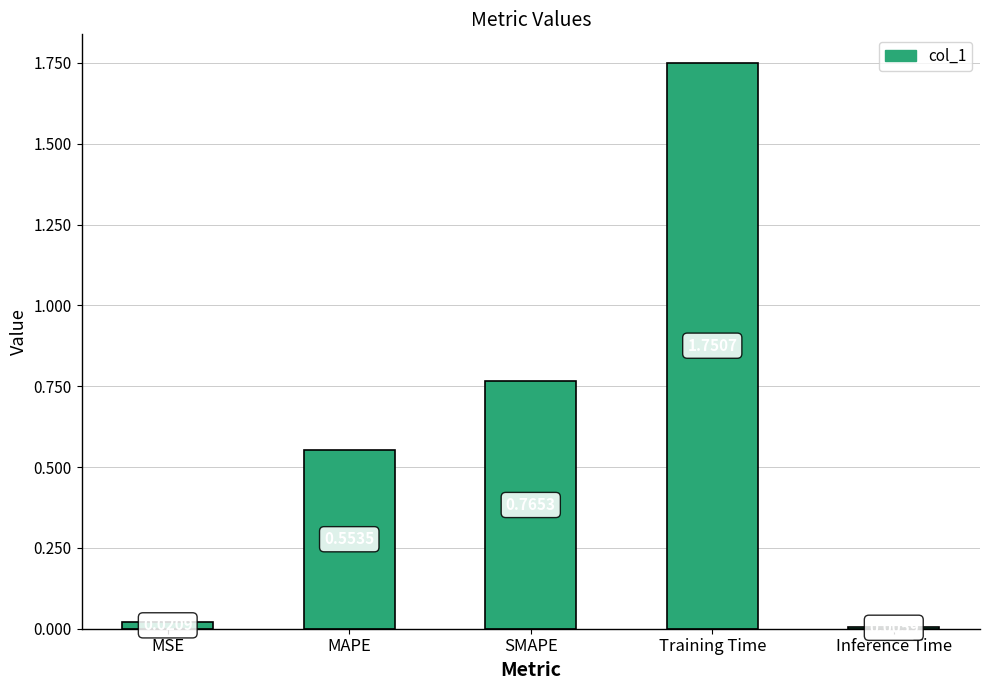

List the labels in order of value, smallest first.

Inference Time, MSE, MAPE, SMAPE, Training Time